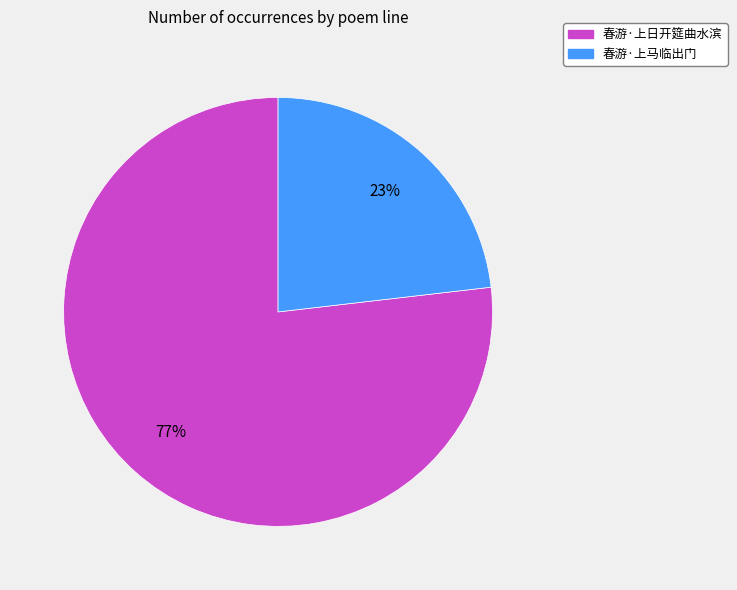

Count the number of slices in the pie.

2